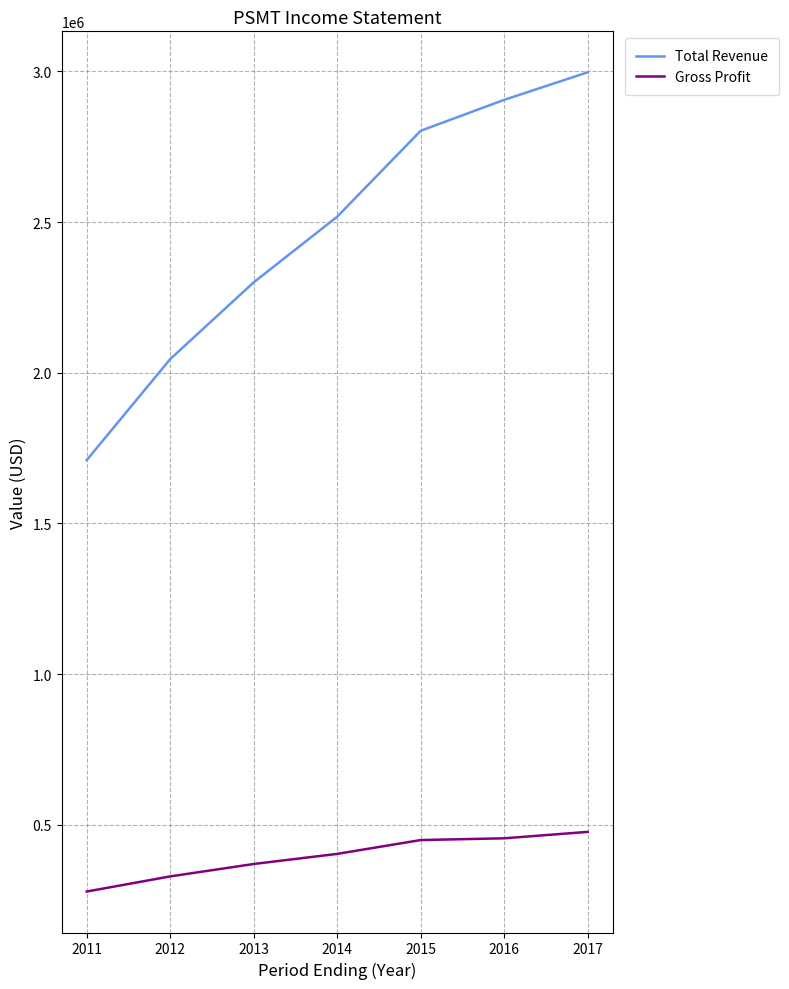

What is the sum of all Total Revenue values?

17277000